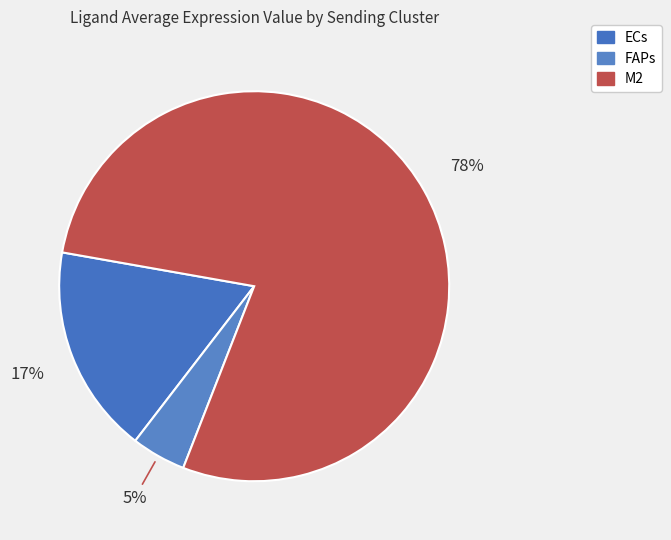

Is it true that ECs is 17% of the pie?

True